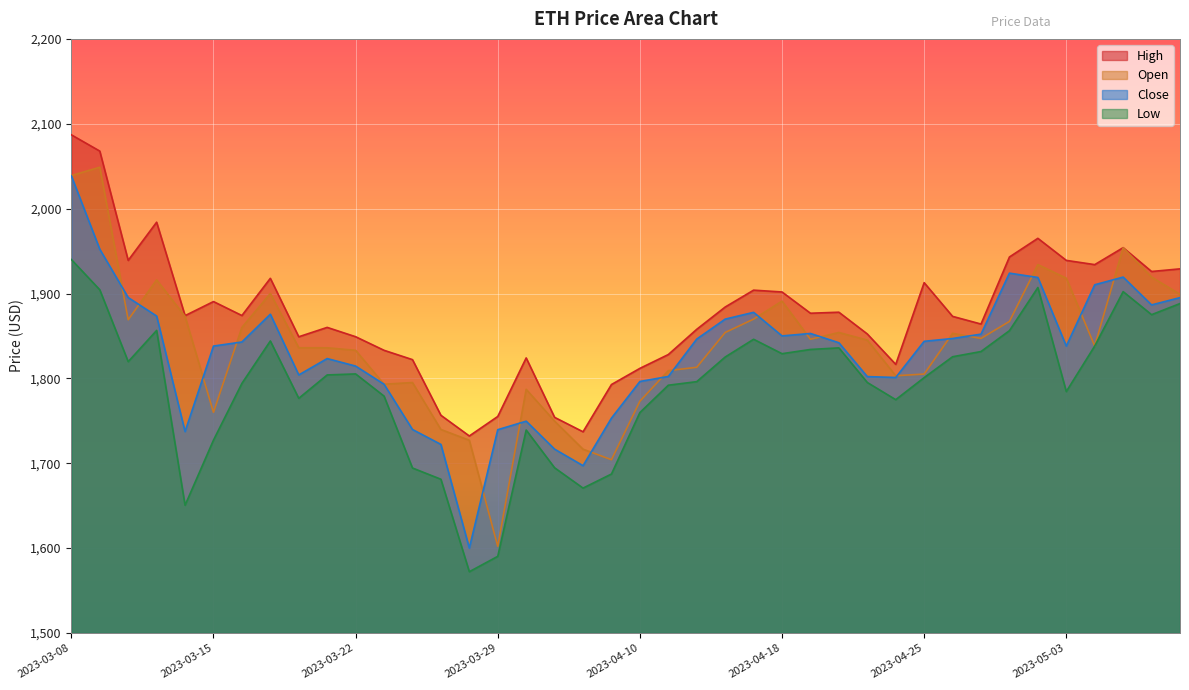

What is the difference between the High values at 2023-04-10 and 2023-04-20?

66.2